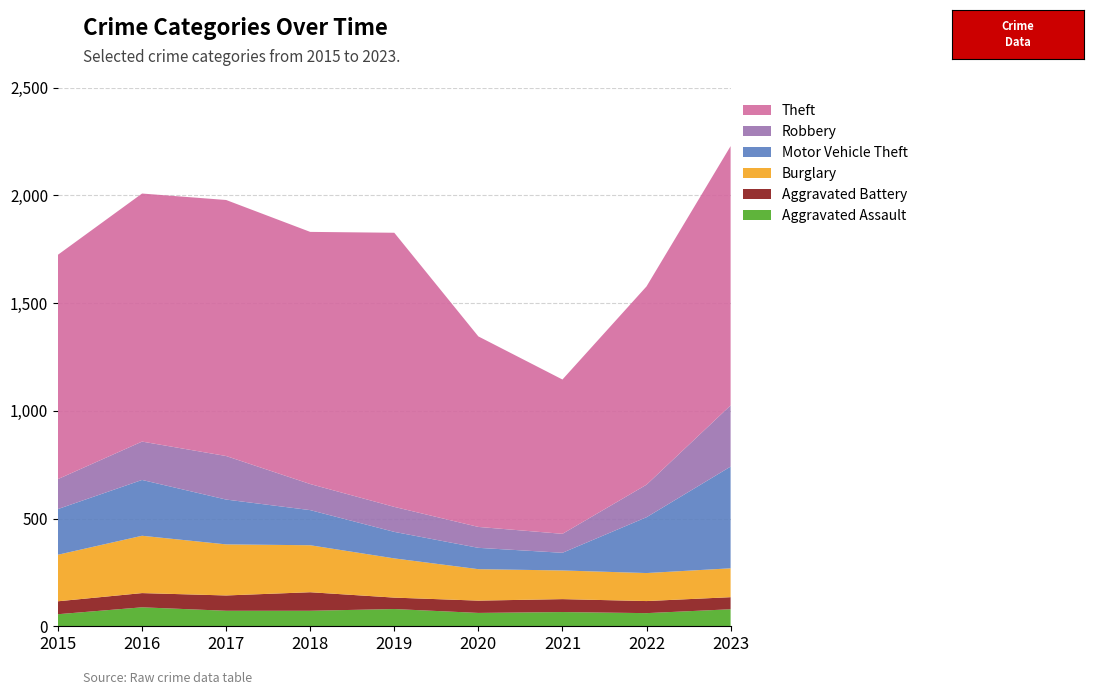

Reading left to right, list all the values displayed in this chart.

Aggravated Assault: 2015=56	2016=88	2017=72	2018=72	2019=80	2020=62	2021=66	2022=61	2023=79
Aggravated Battery: 2015=60	2016=66	2017=71	2018=86	2019=53	2020=57	2021=60	2022=56	2023=56
Burglary: 2015=216	2016=266	2017=237	2018=218	2019=182	2020=146	2021=133	2022=130	2023=134
Motor Vehicle Theft: 2015=212	2016=259	2017=208	2018=163	2019=123	2020=99	2021=82	2022=259	2023=472
Robbery: 2015=139	2016=178	2017=202	2018=121	2019=116	2020=97	2021=88	2022=151	2023=284
Theft: 2015=1041	2016=1151	2017=1188	2018=1170	2019=1272	2020=884	2021=716	2022=920	2023=1203